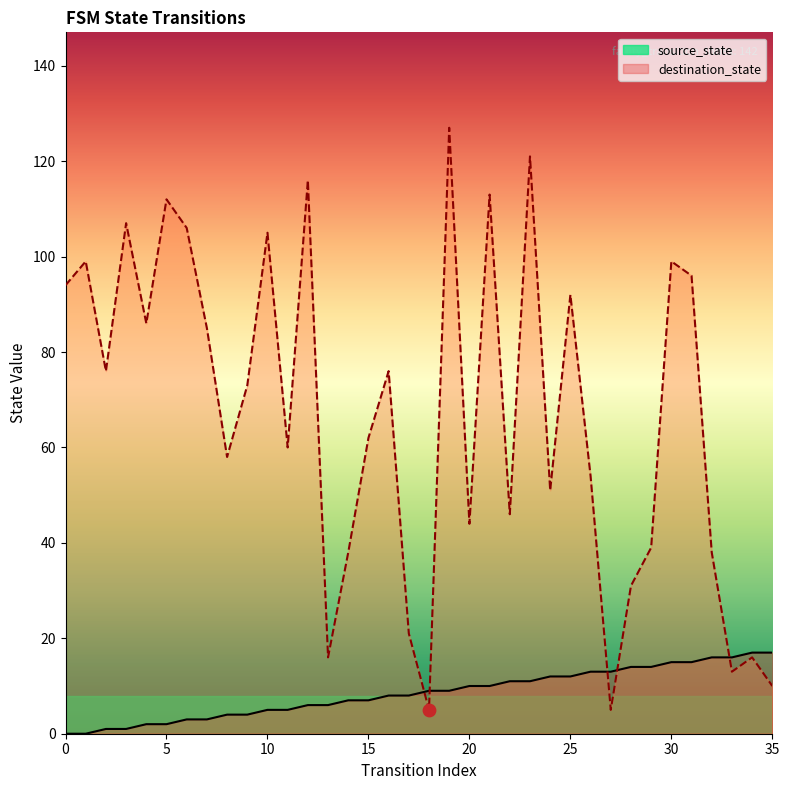

Which series has the largest total across all categories?

destination_state